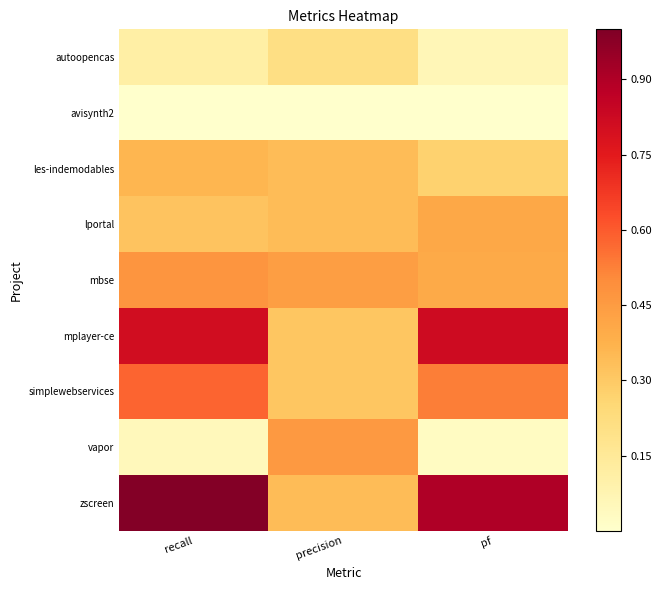

Which series has the largest total across all categories?

zscreen